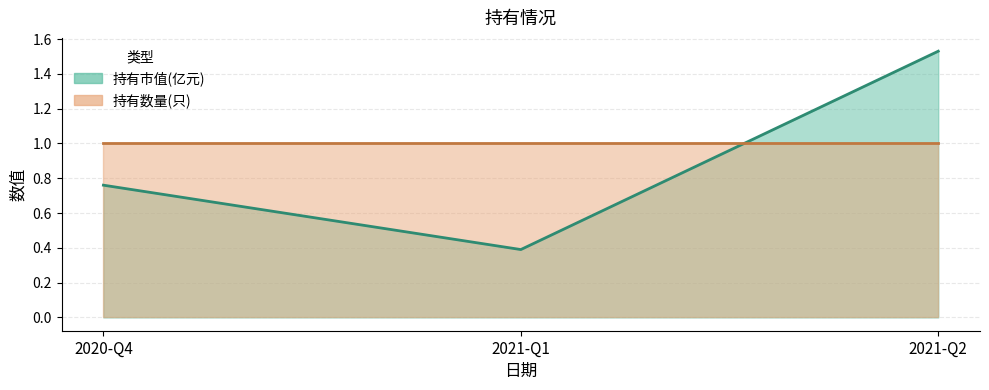

What is the spread (max minus min) of values at 2020-Q4?

0.2